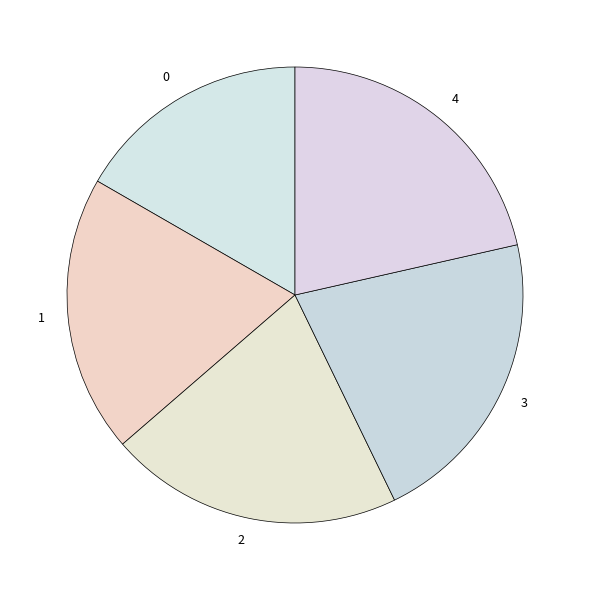

How many slices are in this pie chart?

5